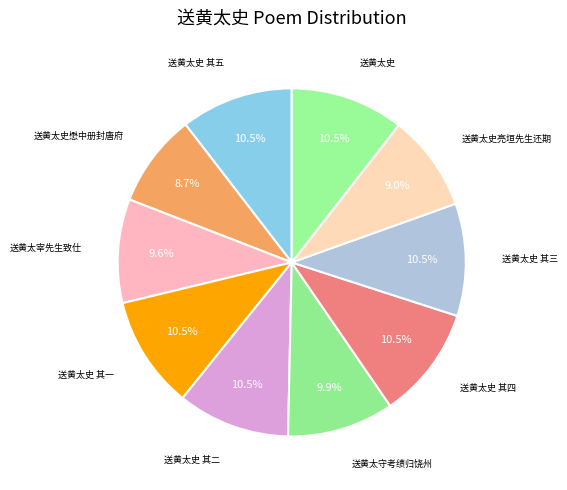

How many slices are in this pie chart?

10